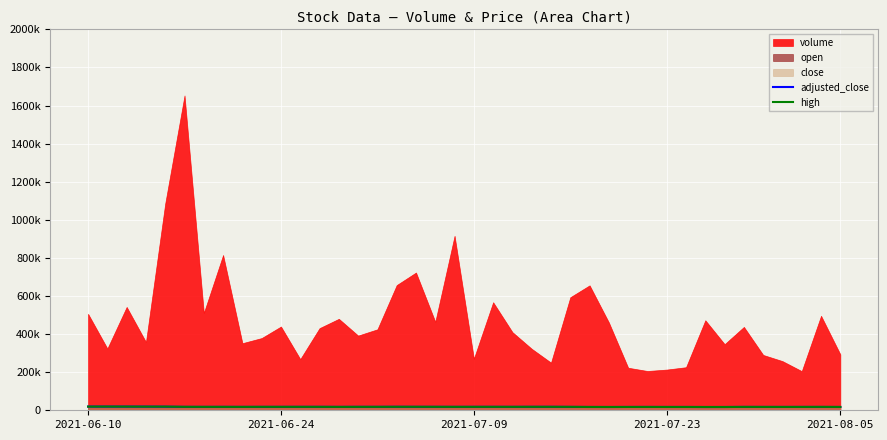

What is the sum of all adjusted_close values?

715814.3